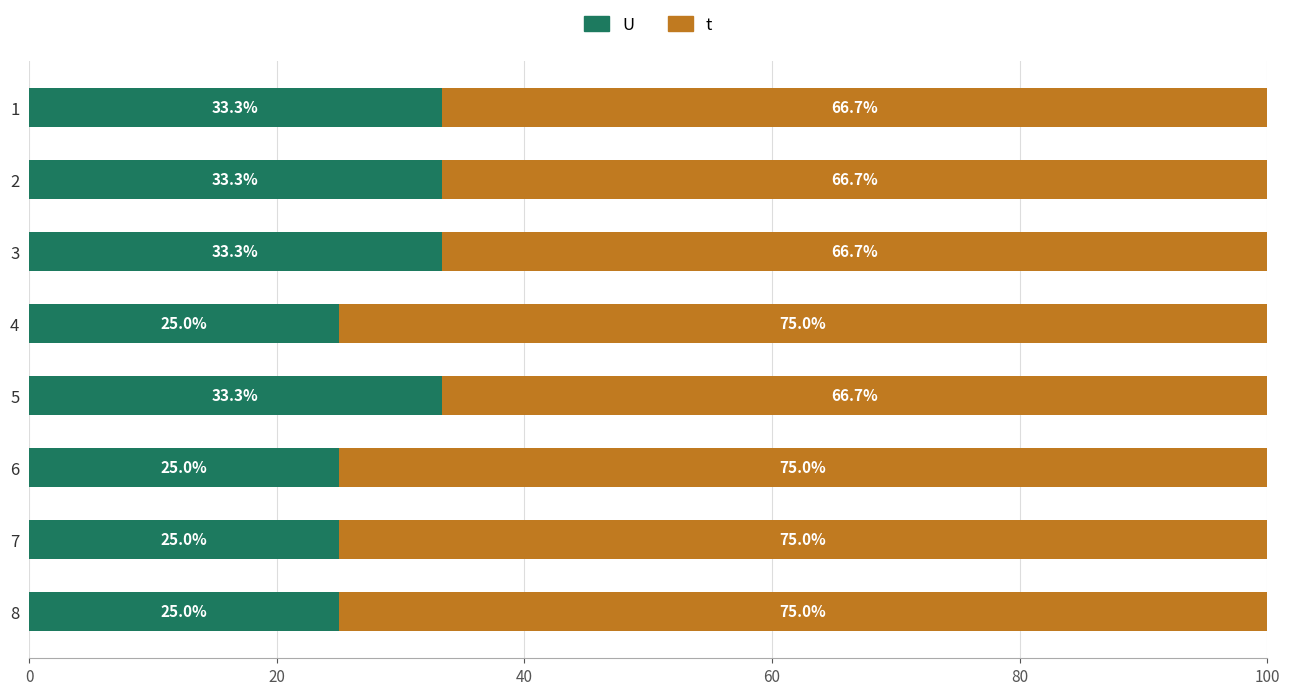

What is the total value across all series at 2?

100.0